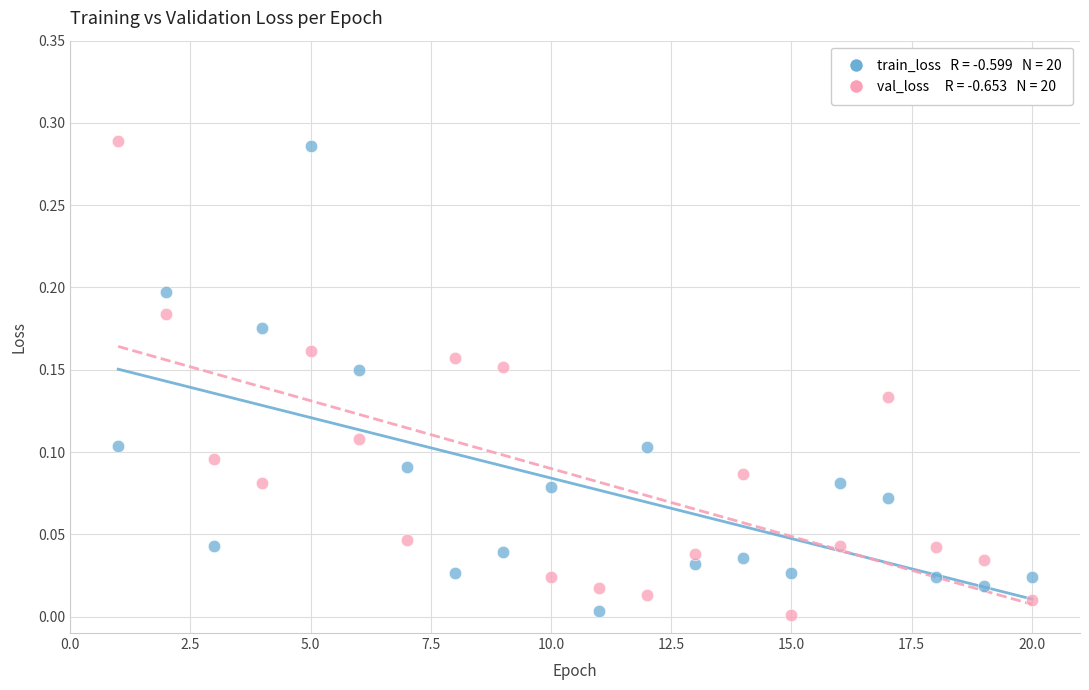

How many points are shown in the scatter plot?

40